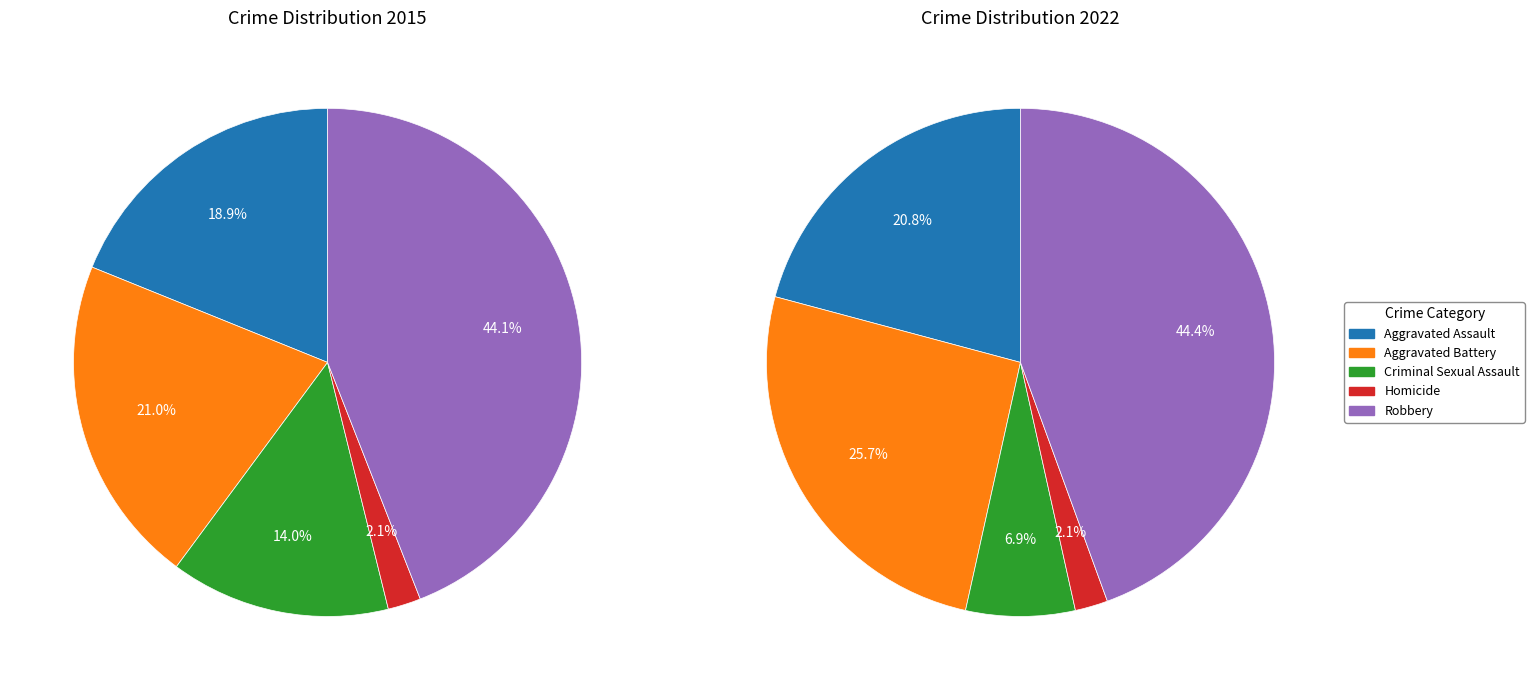

To the nearest percent, what portion does 2 represent?

7%